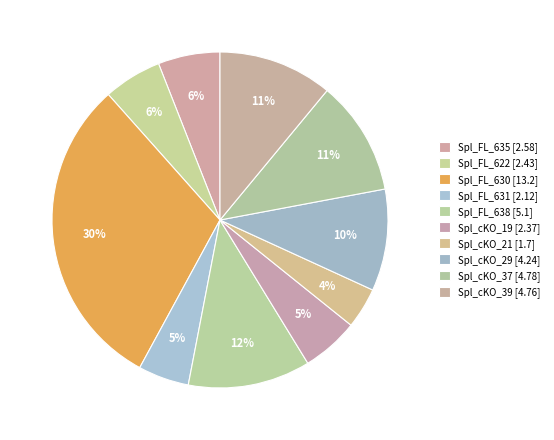

Count the number of slices in the pie.

10